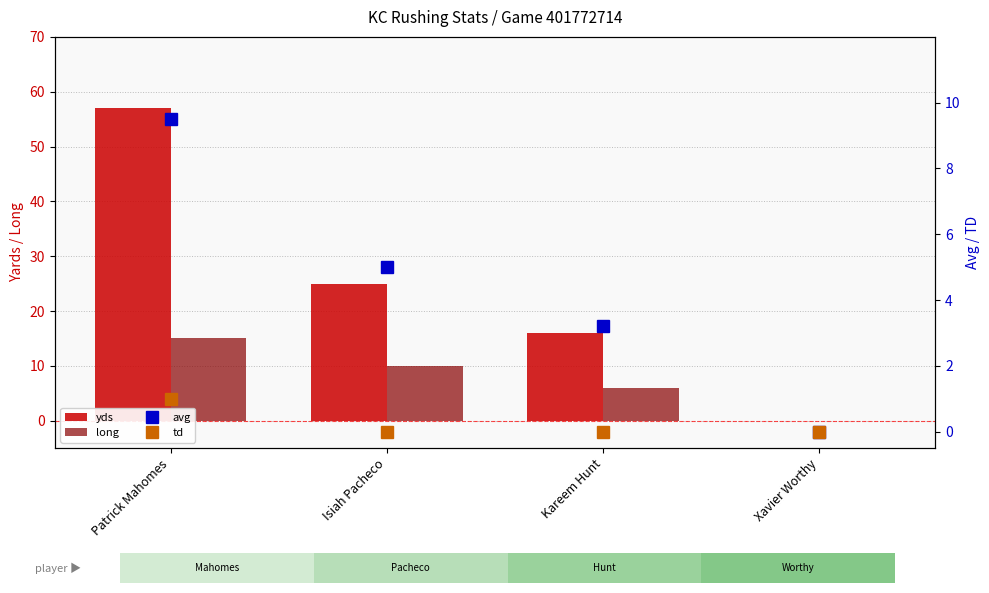

Reading left to right, transcribe all the data shown in this chart.

yds: Patrick Mahomes=57.0	Isiah Pacheco=25.0	Kareem Hunt=16.0	Xavier Worthy=0.0
long: Patrick Mahomes=15.0	Isiah Pacheco=10.0	Kareem Hunt=6.0	Xavier Worthy=0.0
avg: Patrick Mahomes=9.5	Isiah Pacheco=5.0	Kareem Hunt=3.2	Xavier Worthy=0.0
td: Patrick Mahomes=1.0	Isiah Pacheco=0.0	Kareem Hunt=0.0	Xavier Worthy=0.0